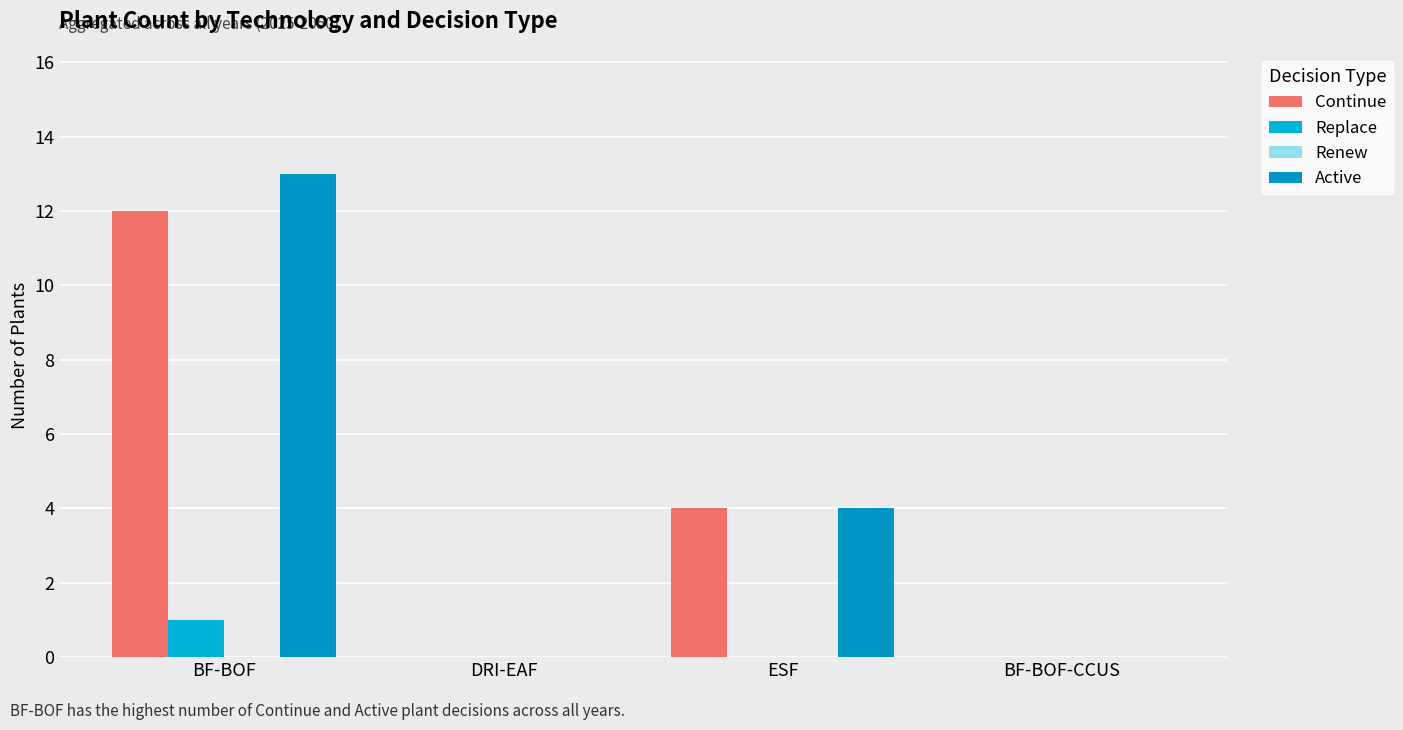

Are the bars horizontal?

No